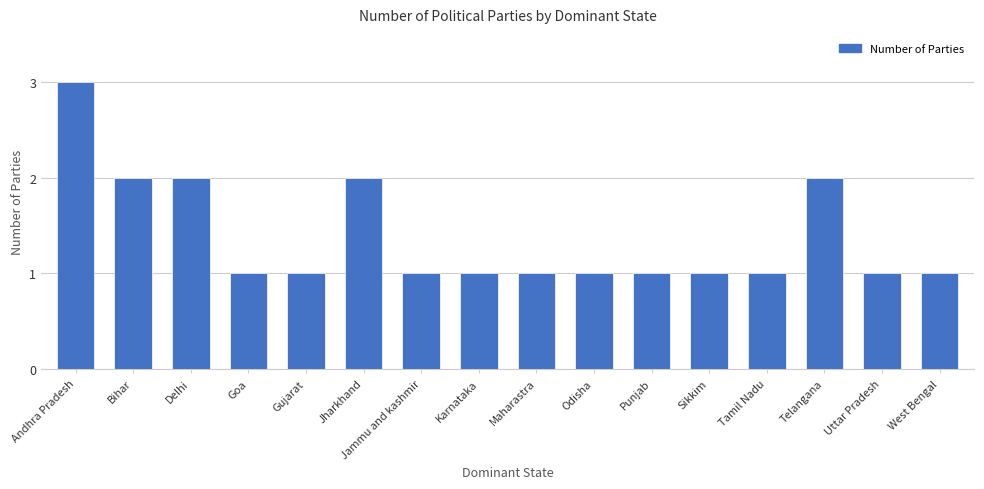

How many values are between 1 and 2?

15